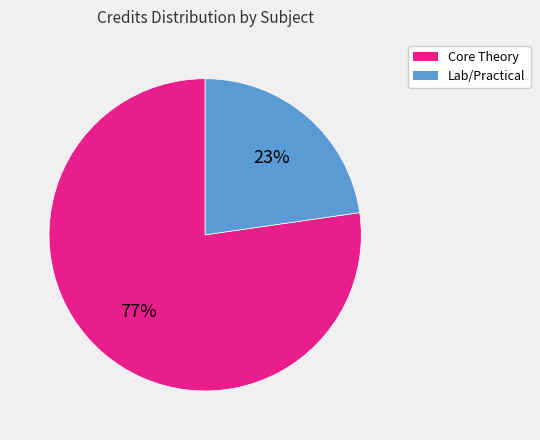

Is there any slice that represents more than half of the pie?

Yes